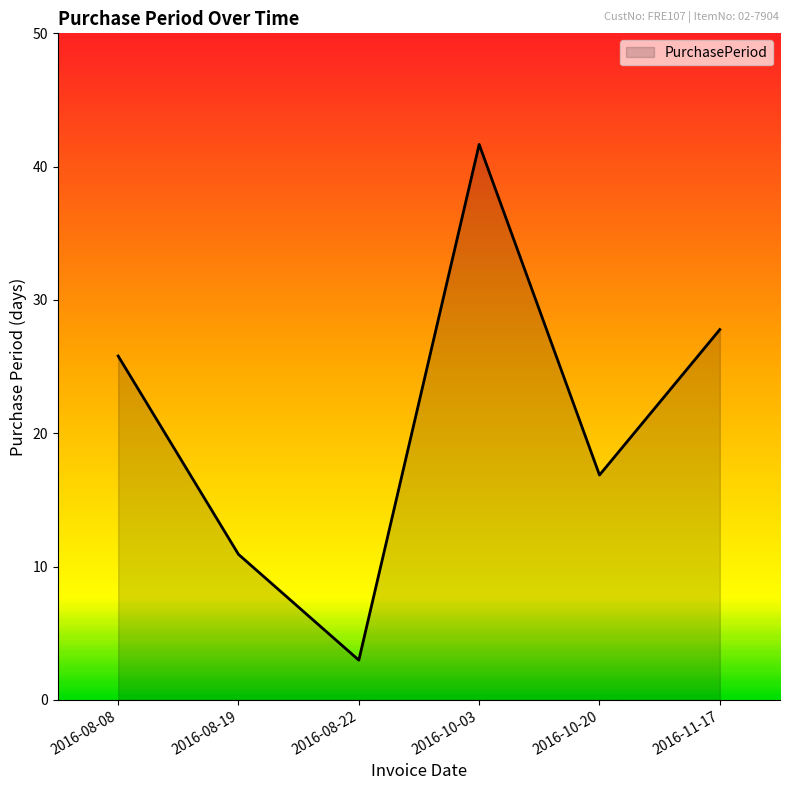

True or false: there are more than 2 points higher than both neighbors.

False